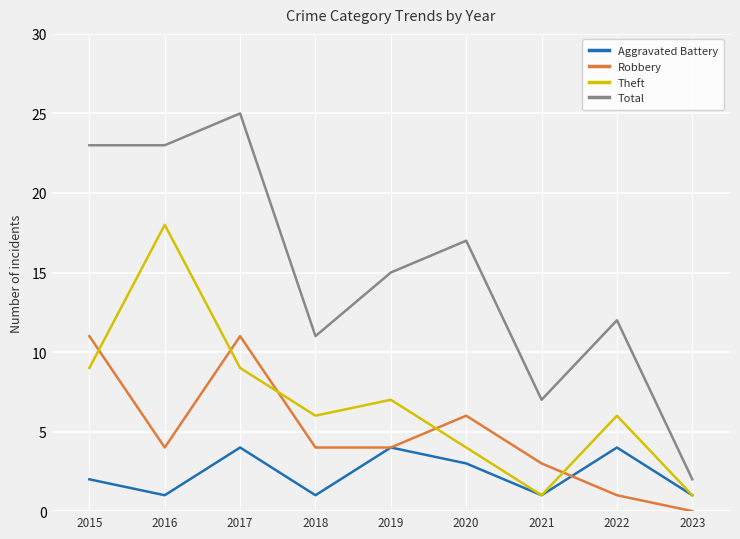

The Total series shows 16 at 2018. True or false?

False